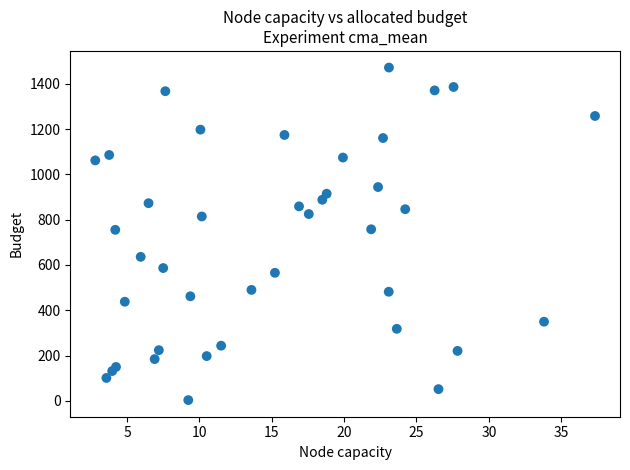

What is the range of Y values (max minus min)?

1467.1